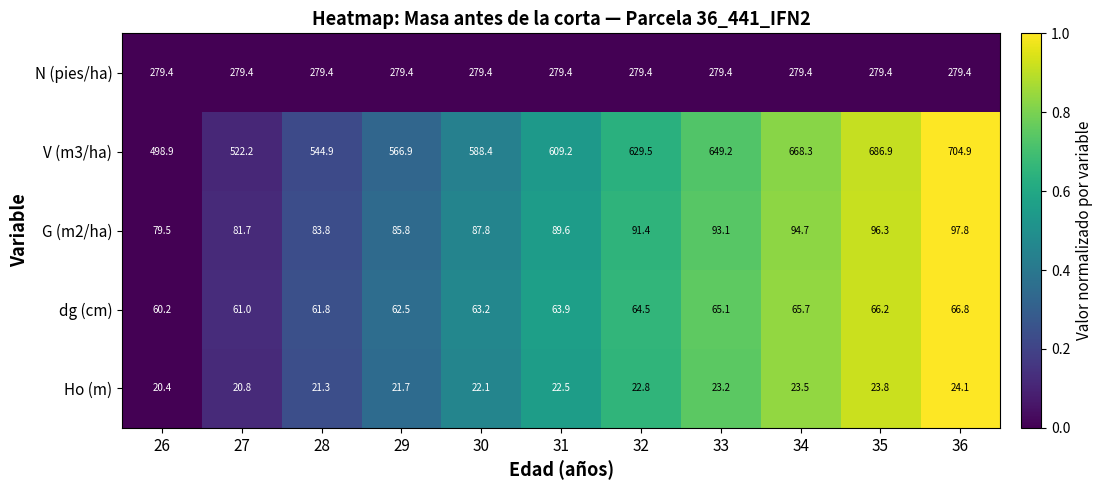

What is the difference between the dg (cm) values at 31 and 28?

2.1